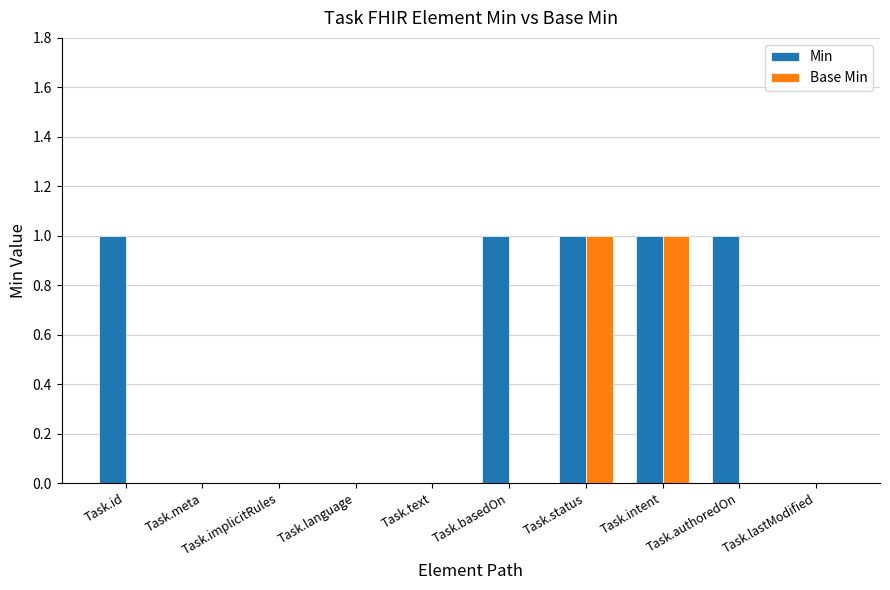

What is the sum of the Min values at Task.authoredOn and Task.intent?

2